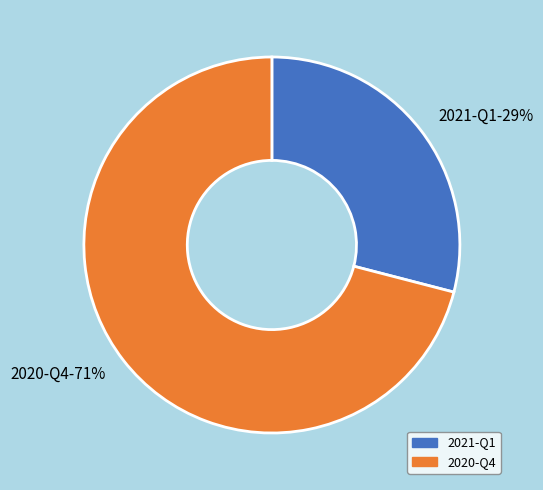

Which slice is the smallest?

2021-Q1